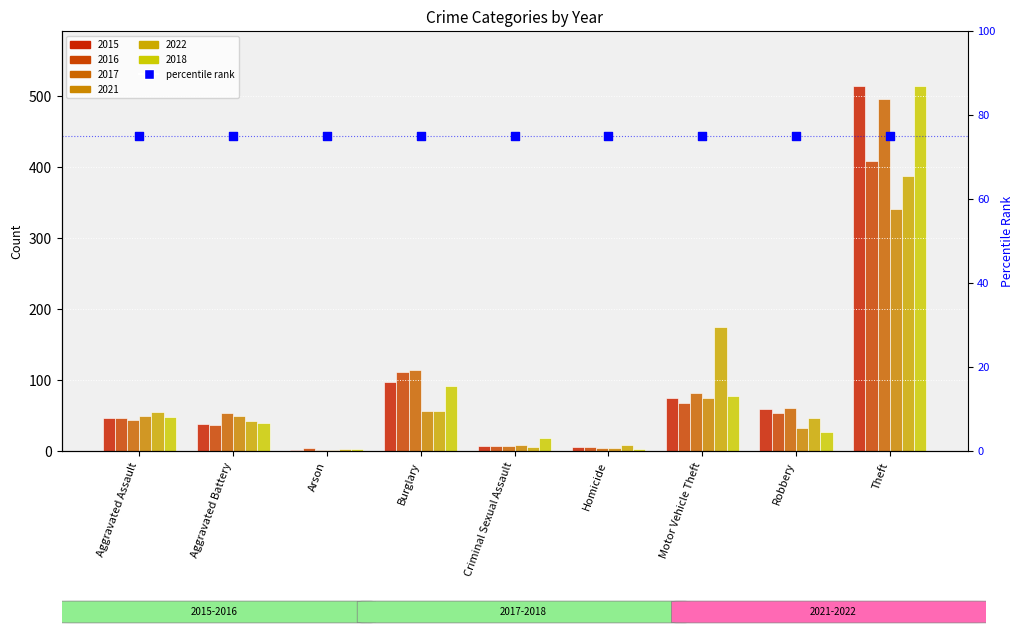

Which series reaches the maximum Y coordinate?

2015